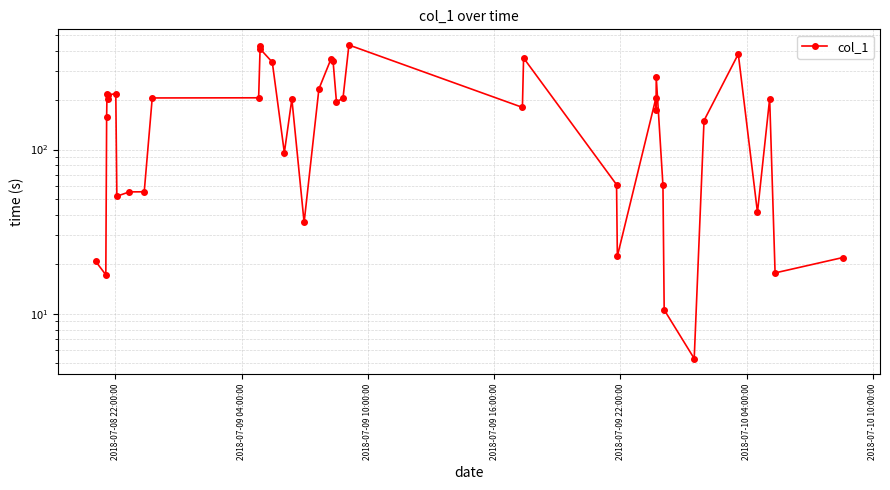

What is the value of the 19th point from the left?

233.7